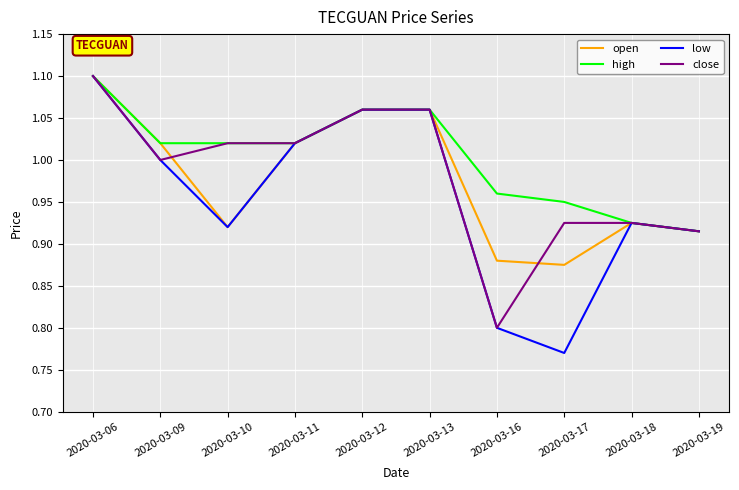

The value of high at 2020-03-09 is 1.0. True or false?

True